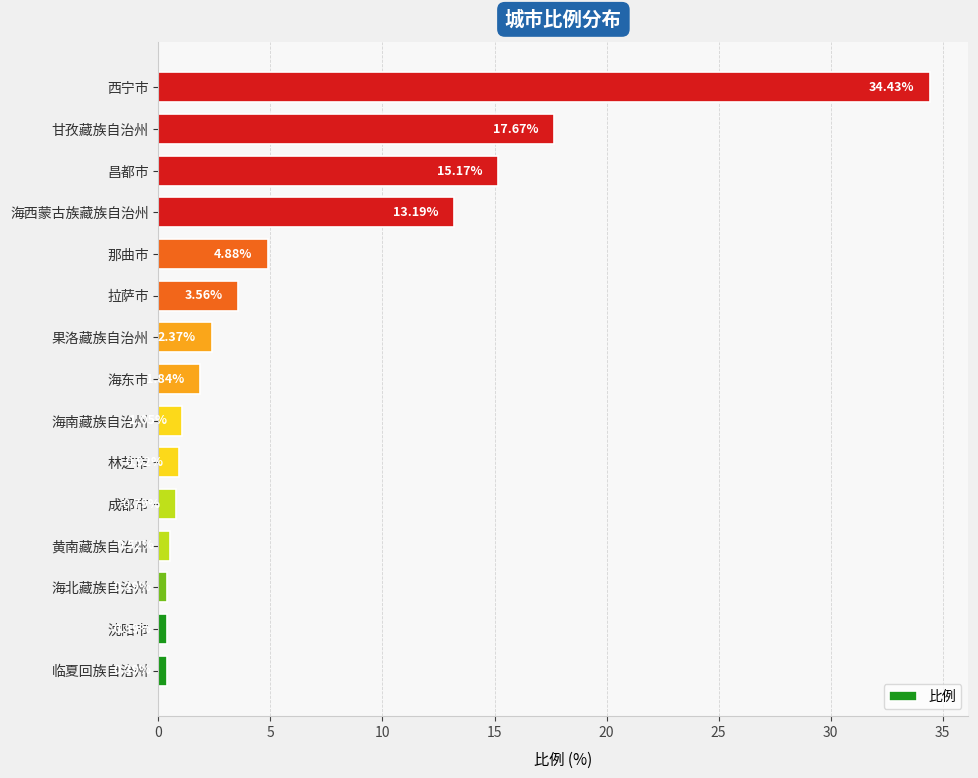

What is the change in value from 海东市 to 西宁市?

+32.6